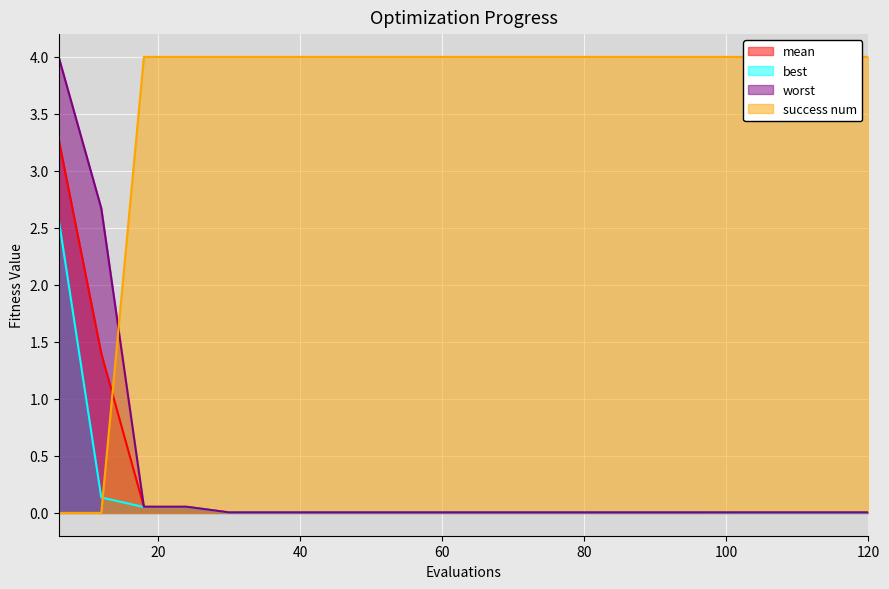

True or false: mean has more than 1 points higher than both neighbors.

False